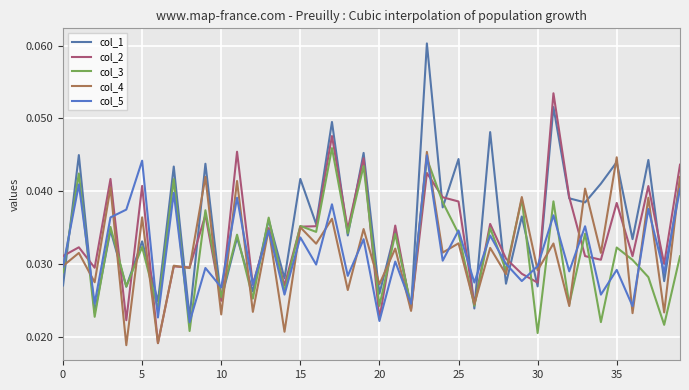

How many lines are shown in the chart?

5